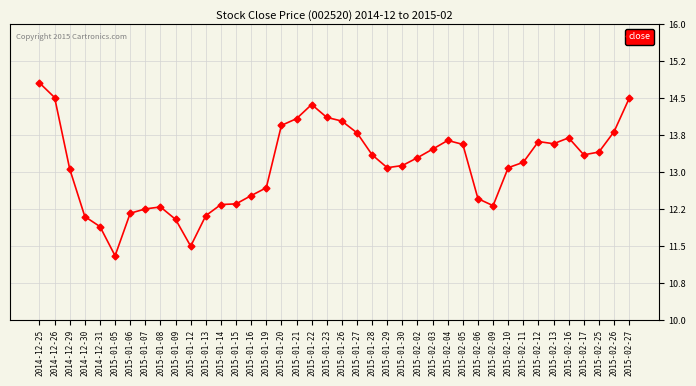

What is the label of the 31st point from the left?

2015-02-09